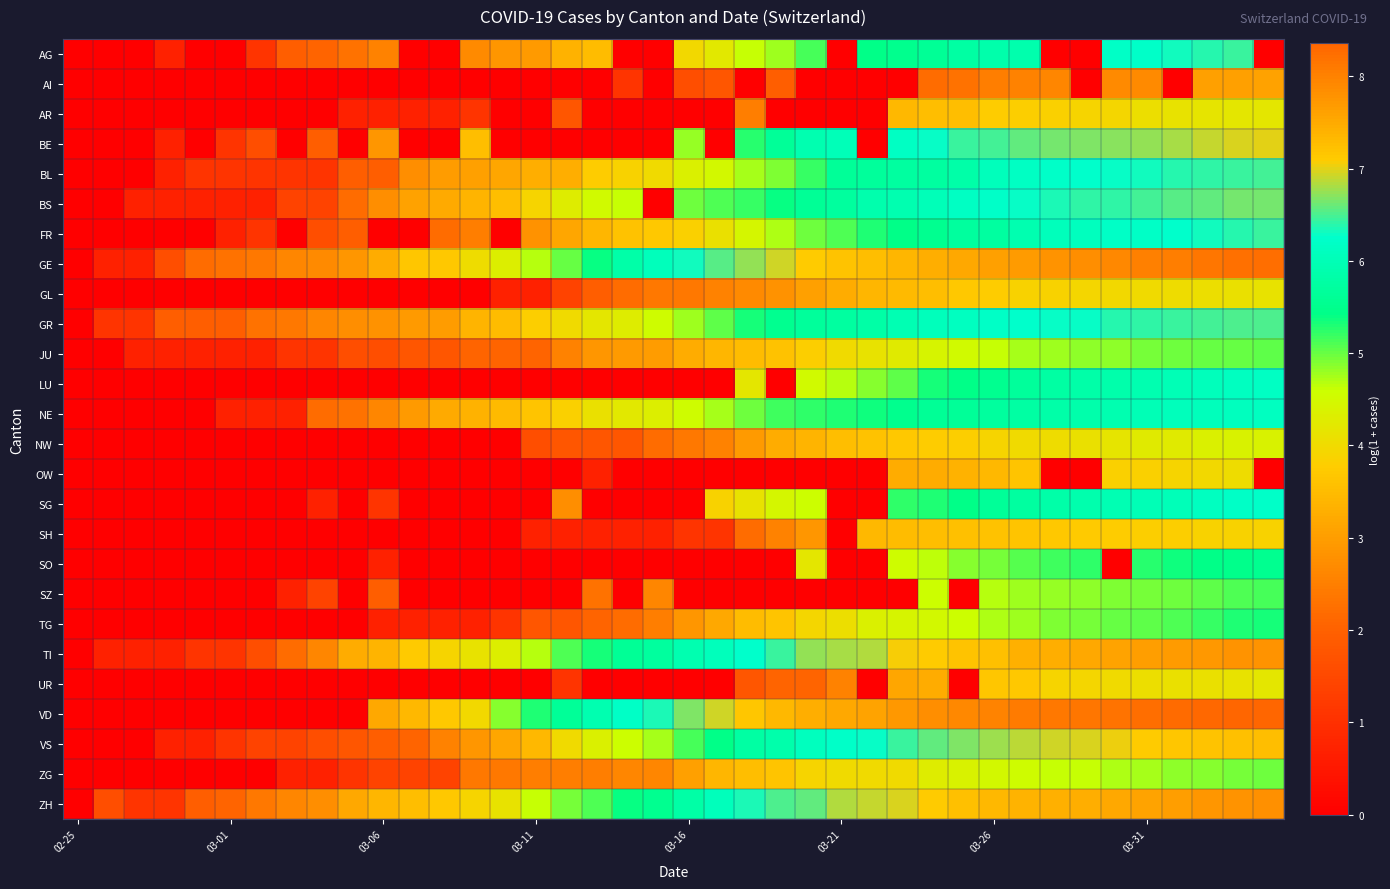

List the series in order of their peak value, lowest first.

AI, SH, OW, GL, AR, UR, NW, ZG, JU, SZ, TG, SO, NE, LU, SG, AG, FR, BL, GR, BS, BE, VS, TI, ZH, GE, VD